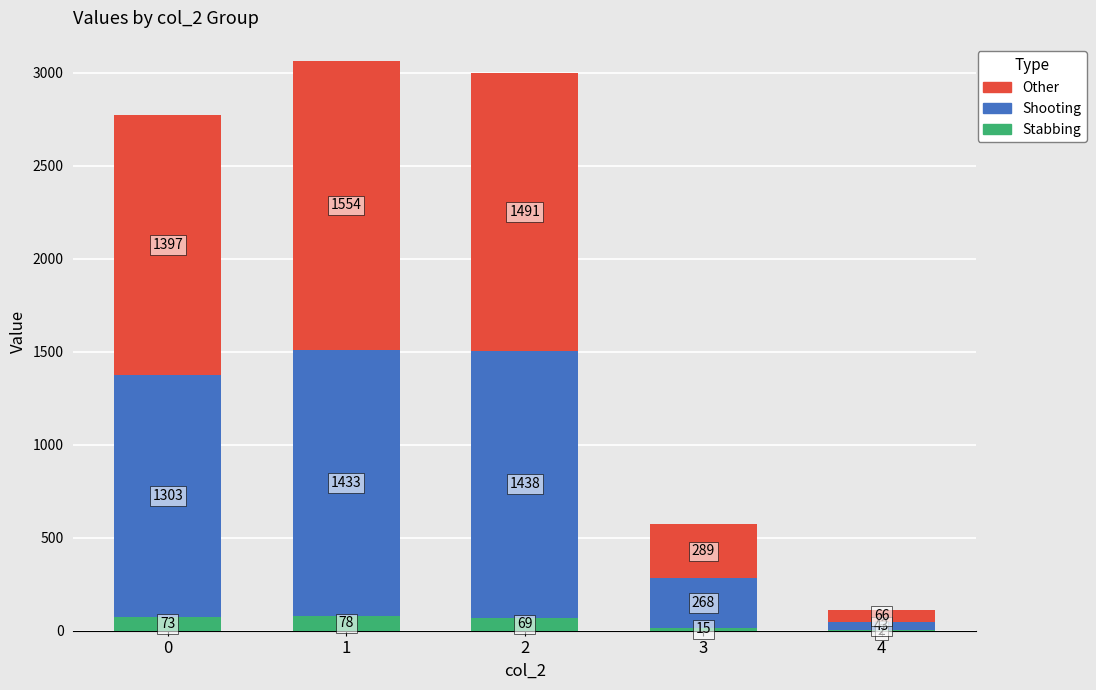

How many distinct data groups are displayed?

3